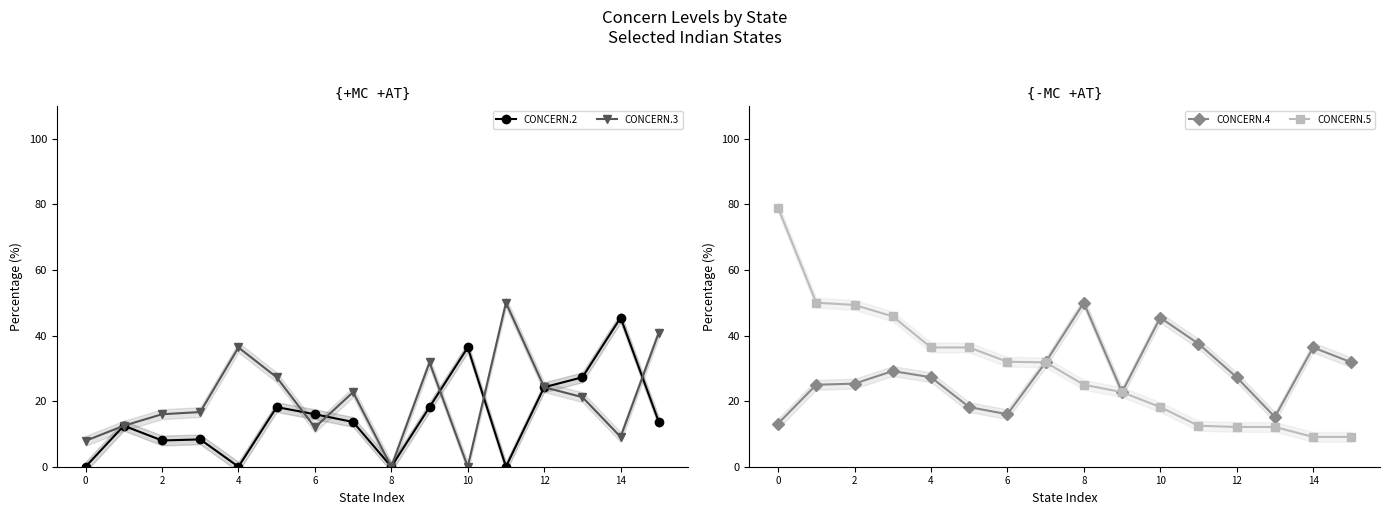

How many data points in CONCERN.5 are less than 31?

8